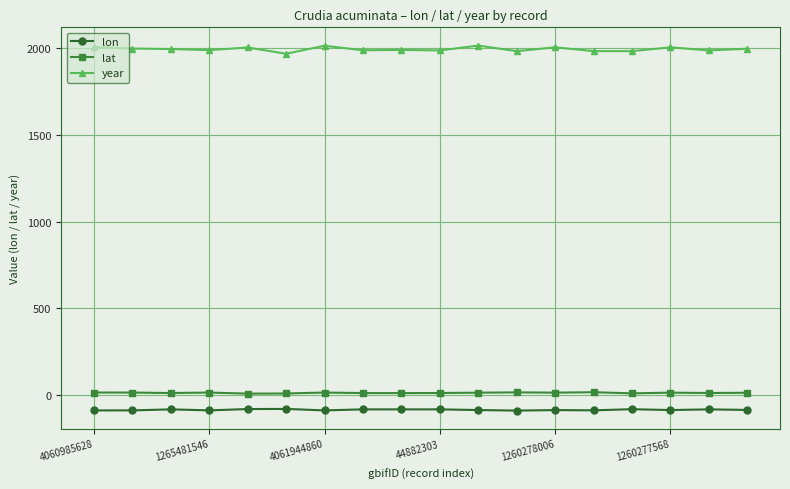

True or false: year has more than 2 points higher than both neighbors.

True